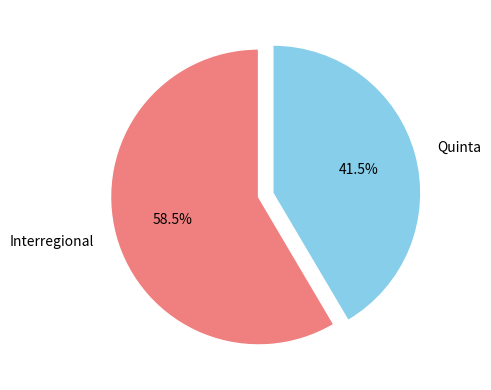

How many slices are in this pie chart?

2